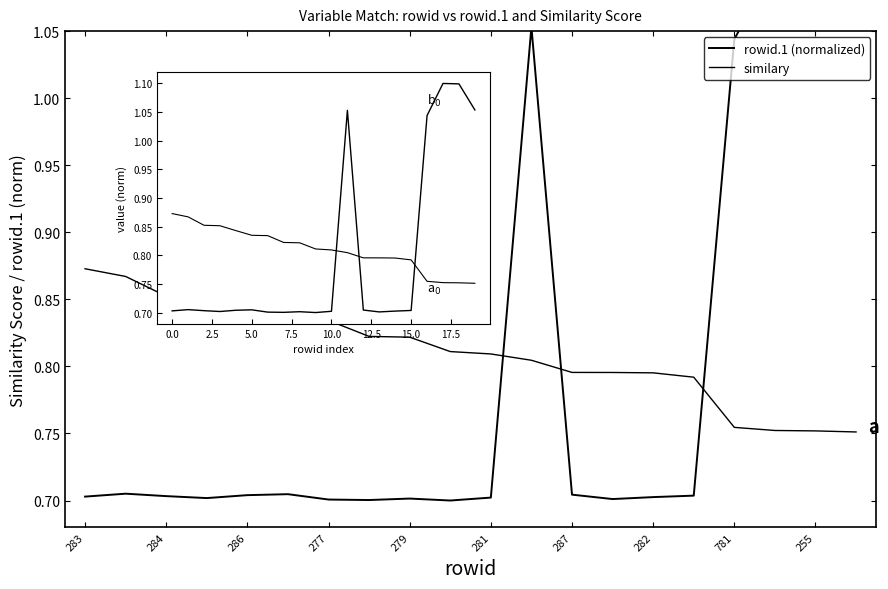

Does the chart display data point markers on the line(s)?

No